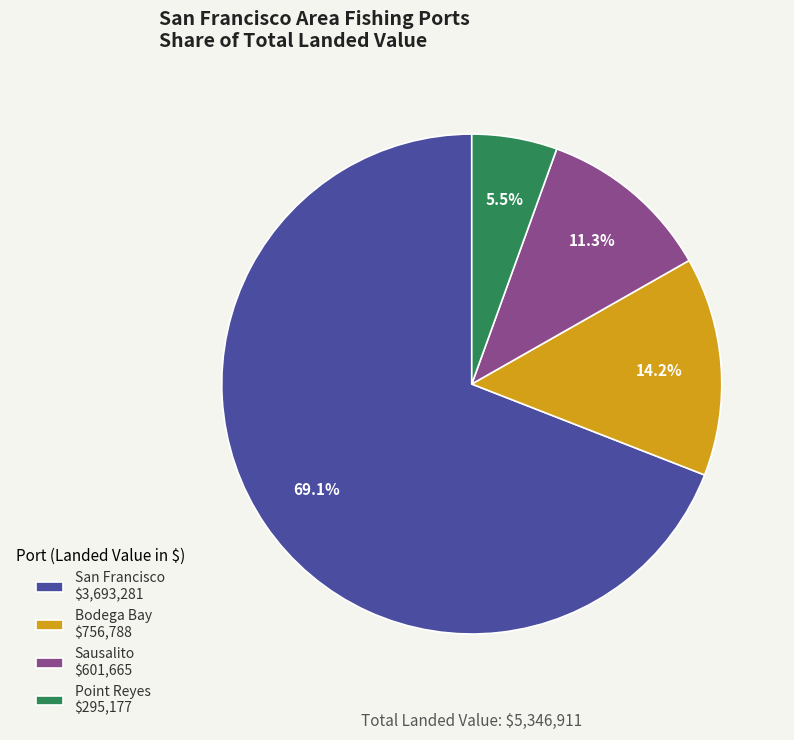

Rank the categories by value from lowest to highest.

Point Reyes, Sausalito, Bodega Bay, San Francisco